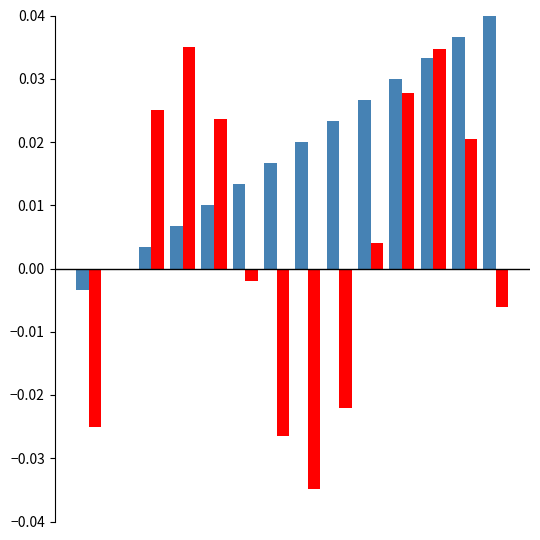

Are the bars grouped side by side (vs. stacked)?

Yes